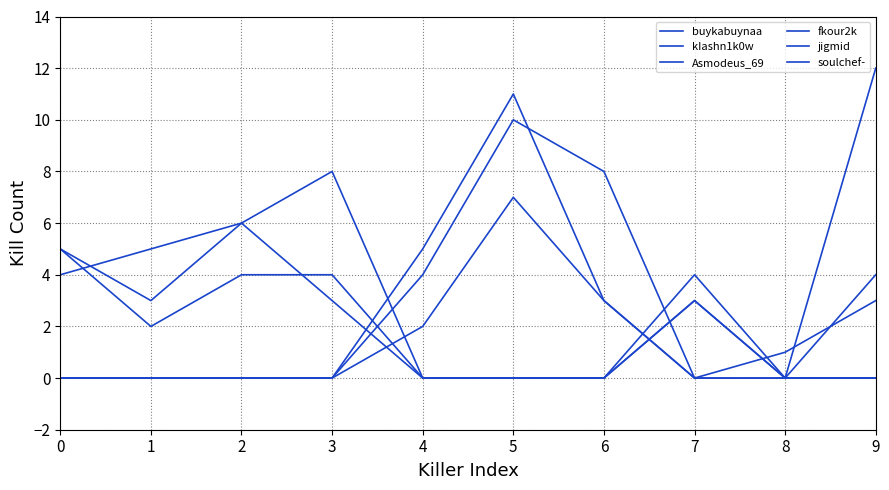

At which category is the sum across all series the highest?

5